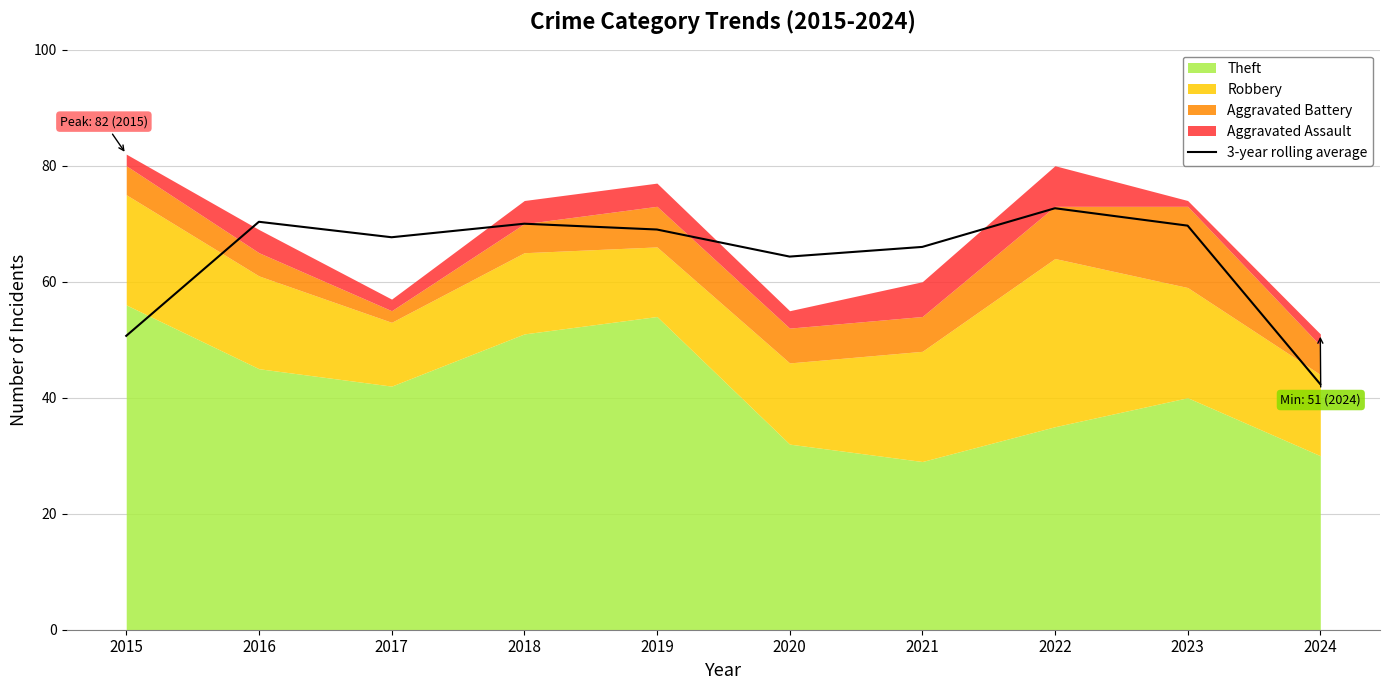

What is the sum of all values?

642.7